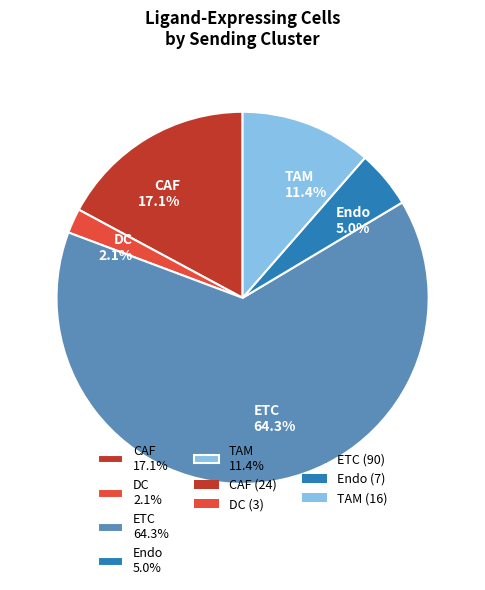

Approximately how many times larger is the value at ETC 64.3% compared to Endo 5.0%?

12.9